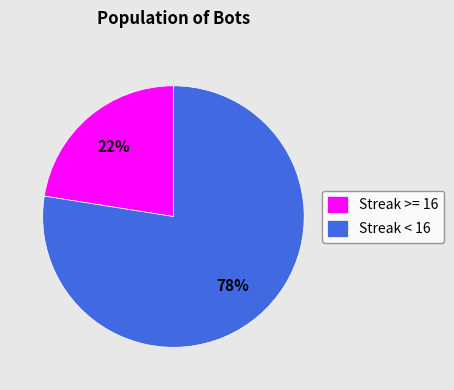

True or false: Streak >= 16 accounts for 9% of the total.

False